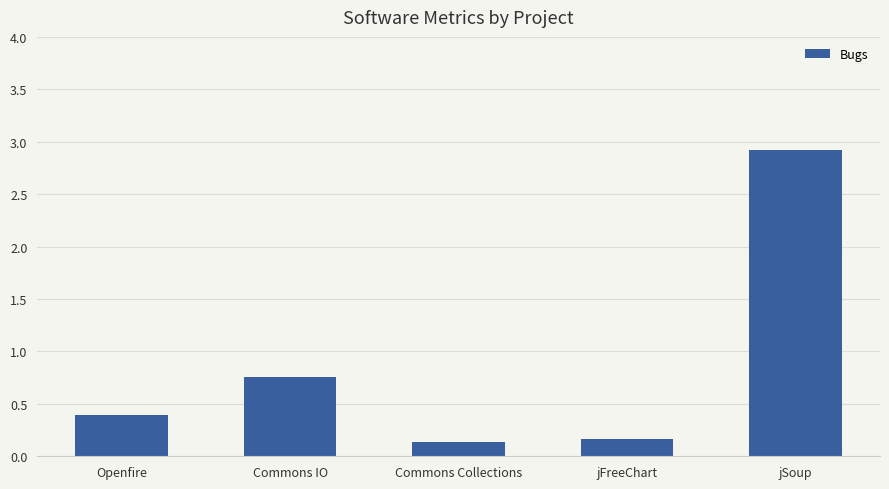

What is the maximum value shown in the chart?

2.9